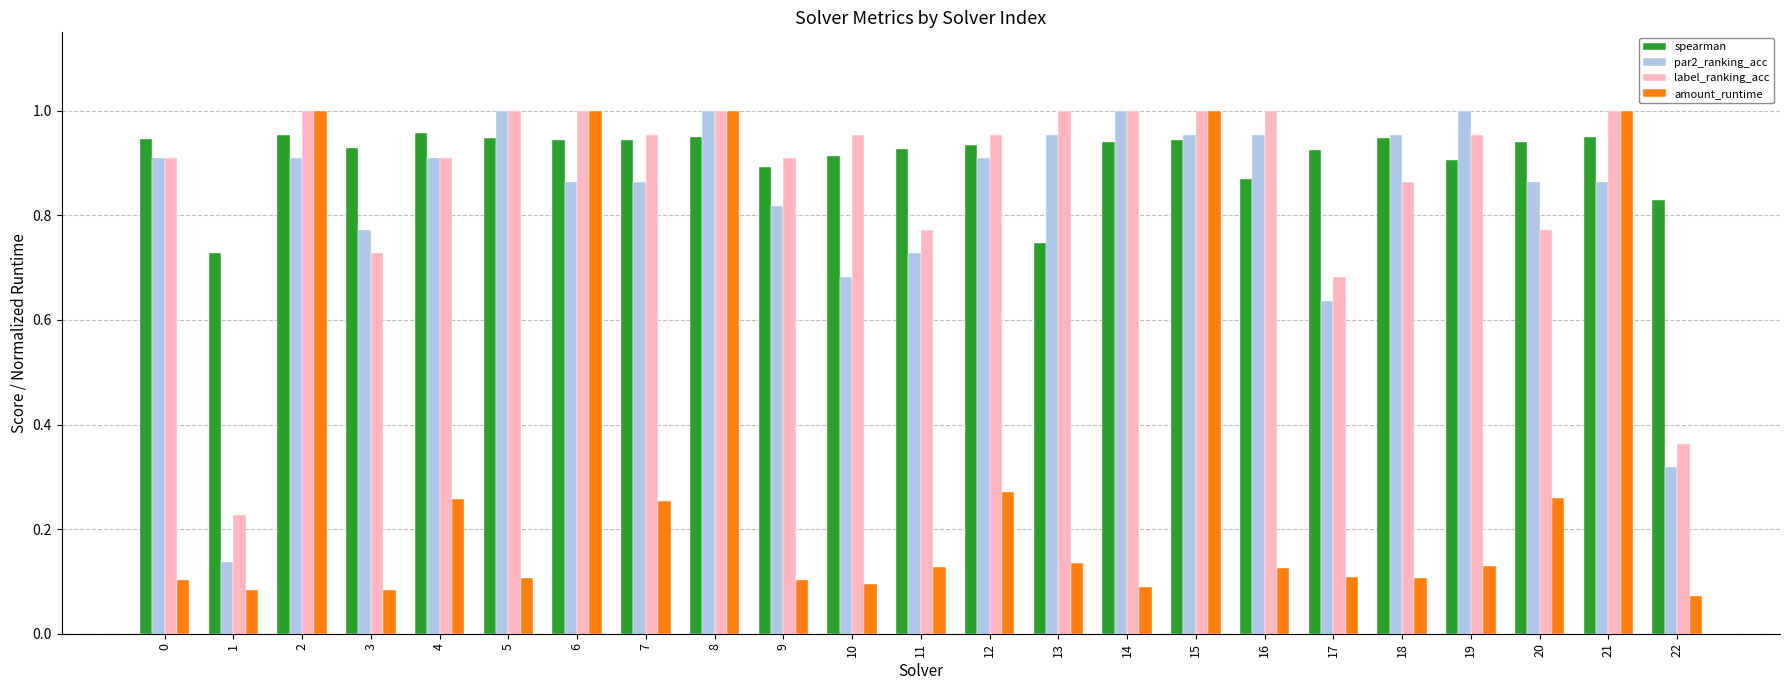

Between 7 and 13, which series saw the biggest shift?

spearman